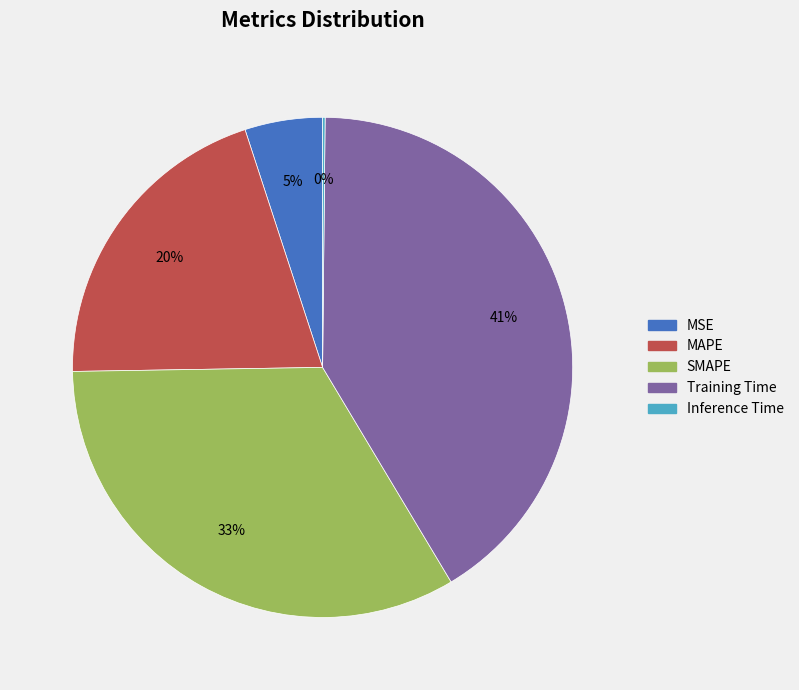

Is it true that MAPE is 7% of the pie?

False